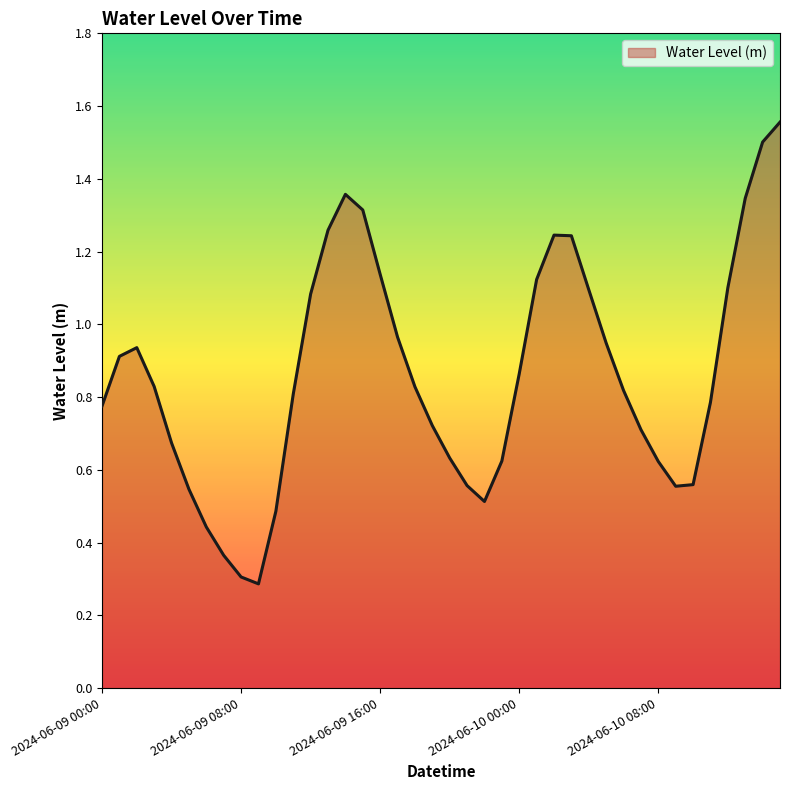

What is the minimum value shown in the chart?

0.3